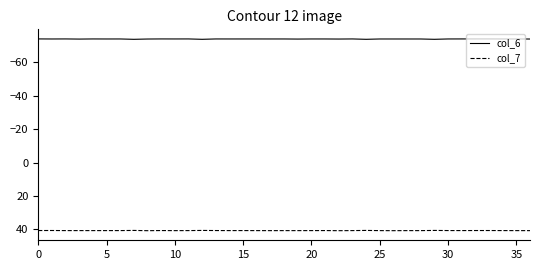

What is the sum of all col_6 values?

-2736.5